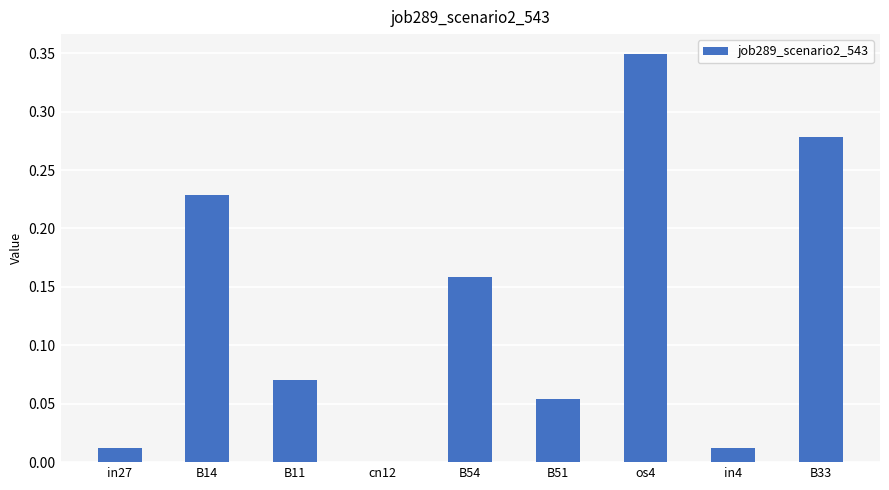

Between cn12 and in27, which is larger?

in27